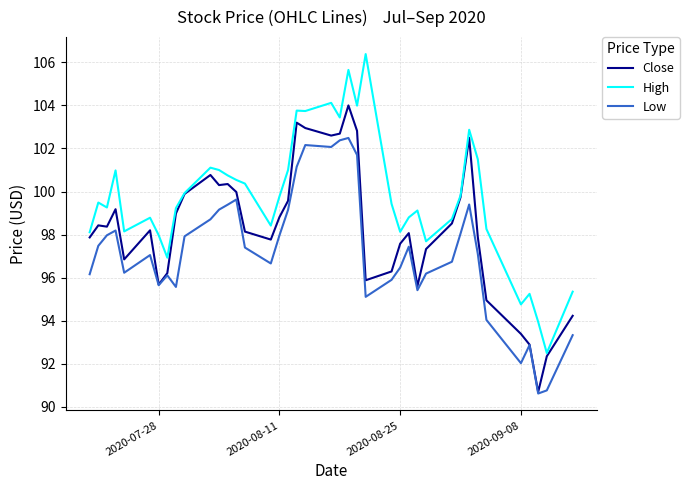

What is the minimum value shown in the chart?

90.6